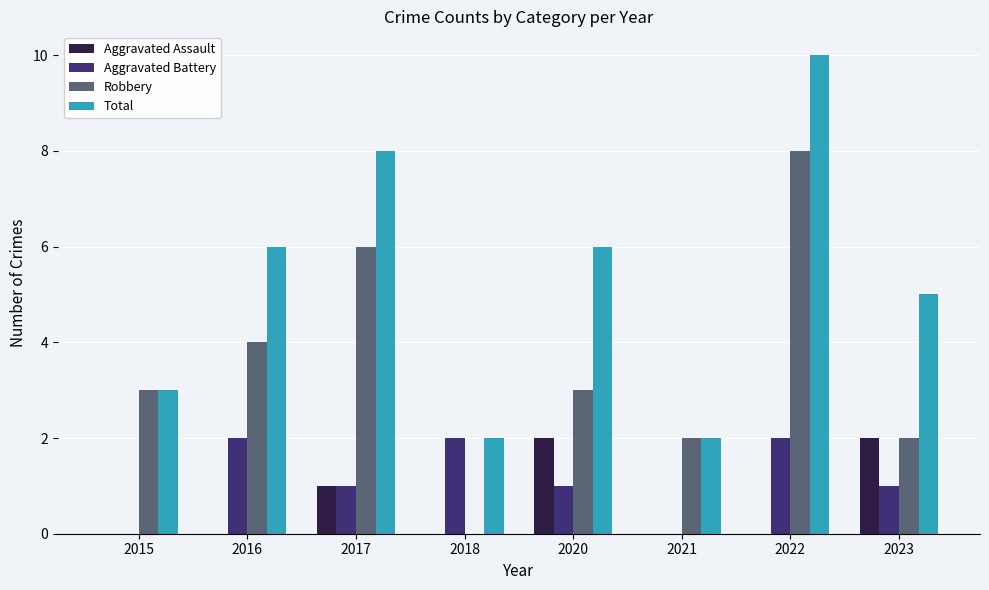

Reading left to right, list all the values displayed in this chart.

Aggravated Assault: 0	0	1	0	2	0	0	2
Aggravated Battery: 0	2	1	2	1	0	2	1
Robbery: 3	4	6	0	3	2	8	2
Total: 3	6	8	2	6	2	10	5